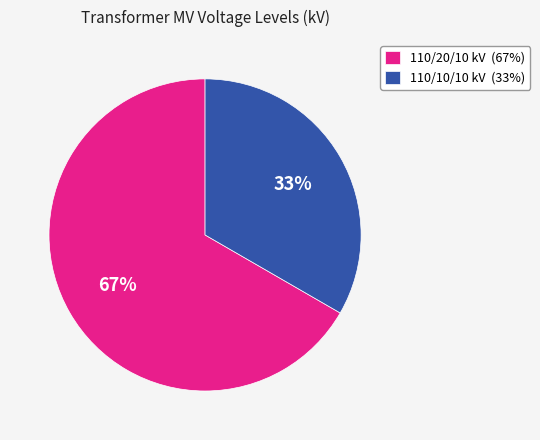

What is the majority slice?

110/20/10 kV (67%)